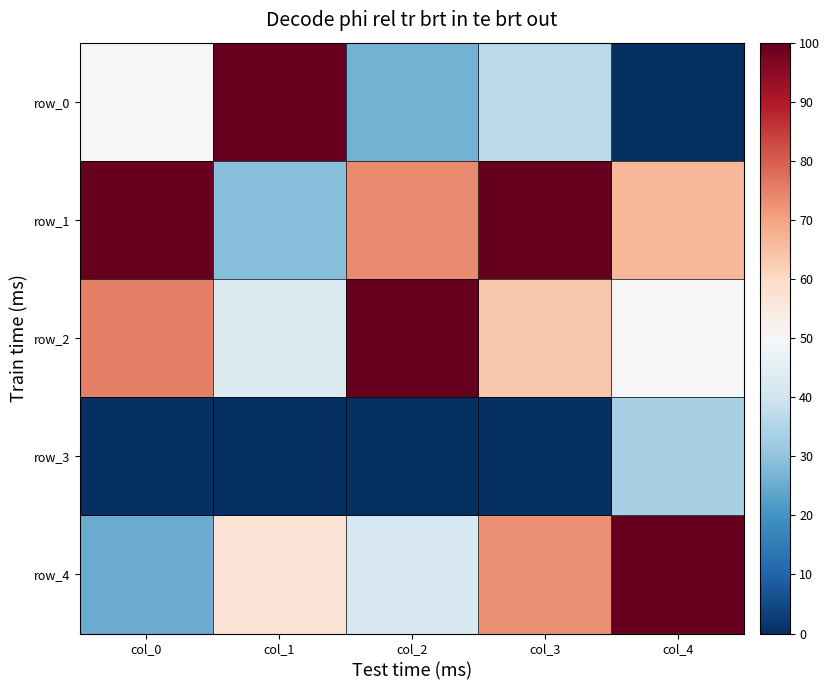

Reading left to right, list all the values displayed in this chart.

row_0: col_0=50.0	col_1=100.0	col_2=26.3	col_3=36.4	col_4=0.0
row_1: col_0=100.0	col_1=28.6	col_2=73.7	col_3=100.0	col_4=66.7
row_2: col_0=75.0	col_1=42.9	col_2=100.0	col_3=63.6	col_4=50.0
row_3: col_0=0.0	col_1=0.0	col_2=0.0	col_3=0.0	col_4=33.3
row_4: col_0=25.0	col_1=57.1	col_2=42.1	col_3=72.7	col_4=100.0